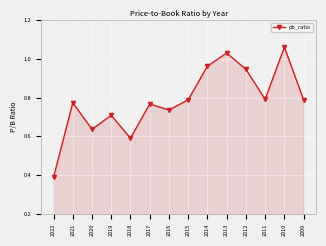

True or false: the data has more than 1 interior local peaks.

True